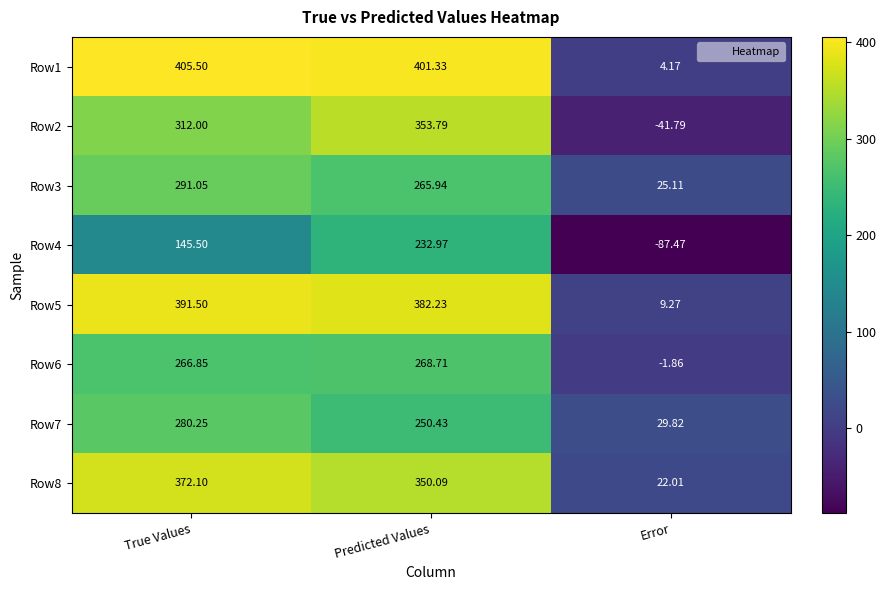

At Error, list the series in order from largest to smallest.

Row7, Row3, Row8, Row5, Row1, Row6, Row2, Row4